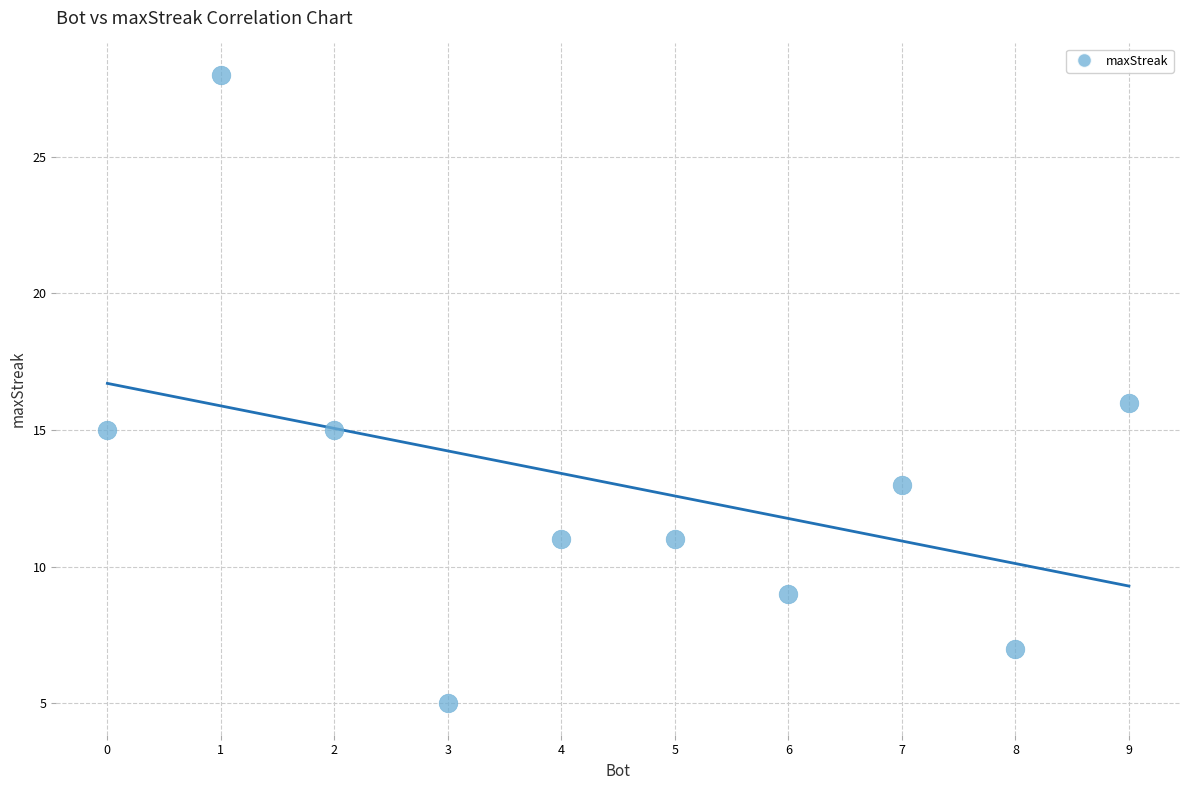

What is the average X value?

4